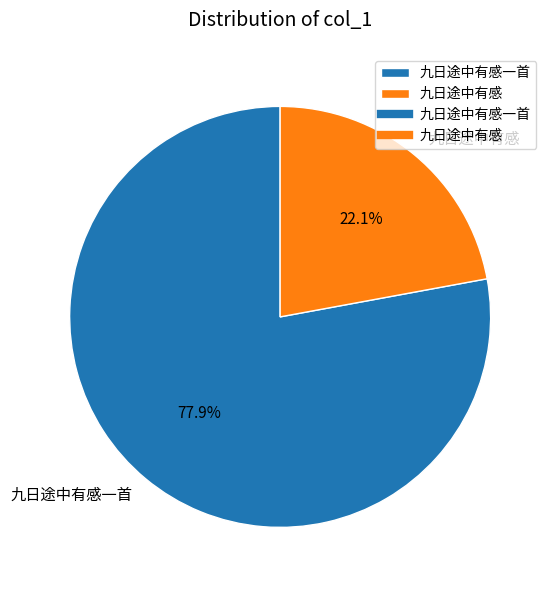

What percentage is NOT represented by 九日途中有感?

77.9%